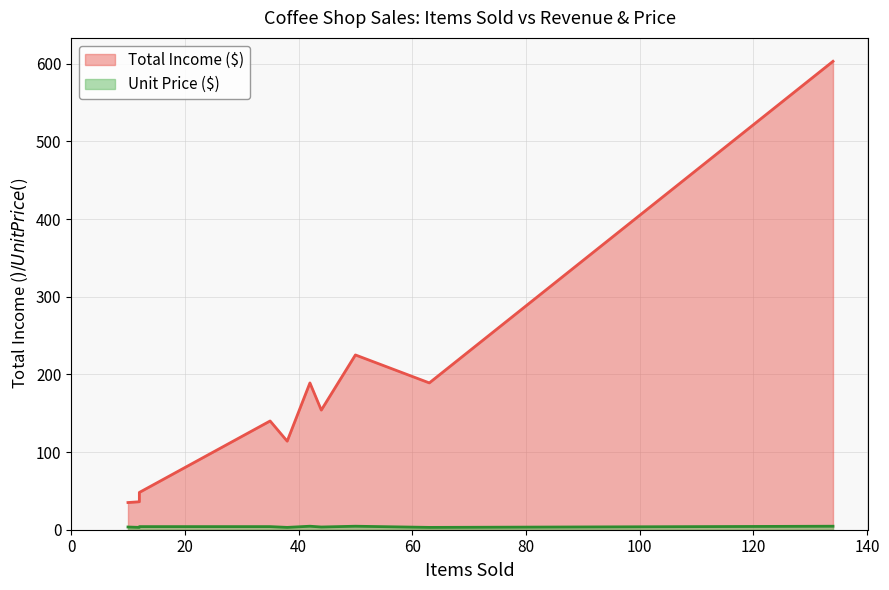

List the series in order of their overall mean, highest first.

Total Income ($), Unit Price ($)